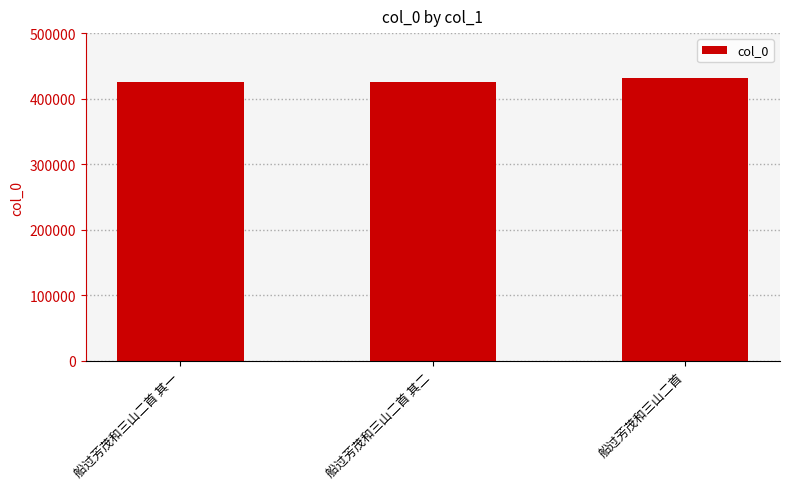

What is the minimum value shown in the chart?

425841